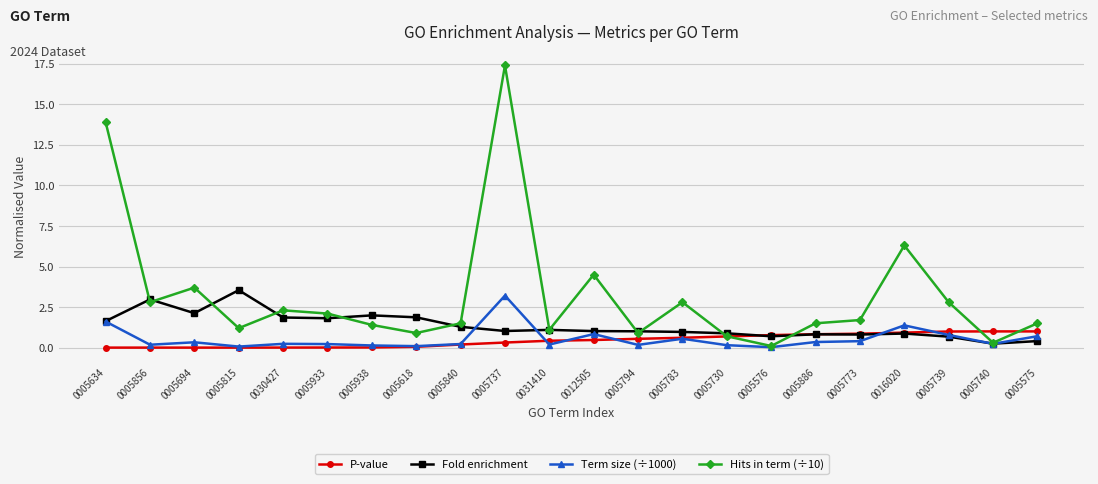

What is the difference between the highest and lowest values at 0012505?

4.0